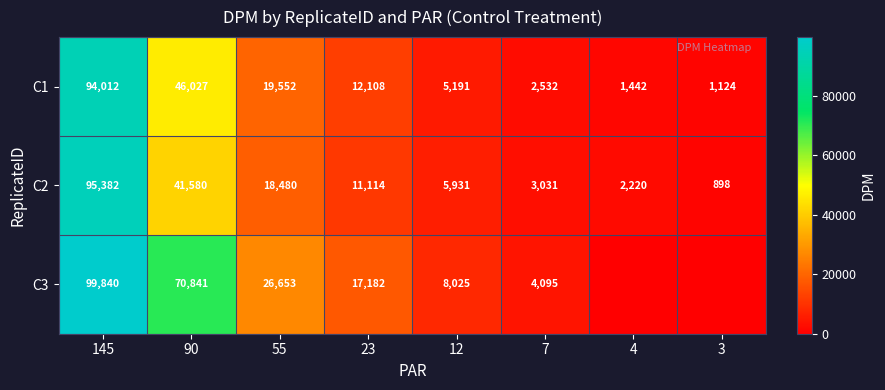

At 23, list the series in order from largest to smallest.

C3, C1, C2